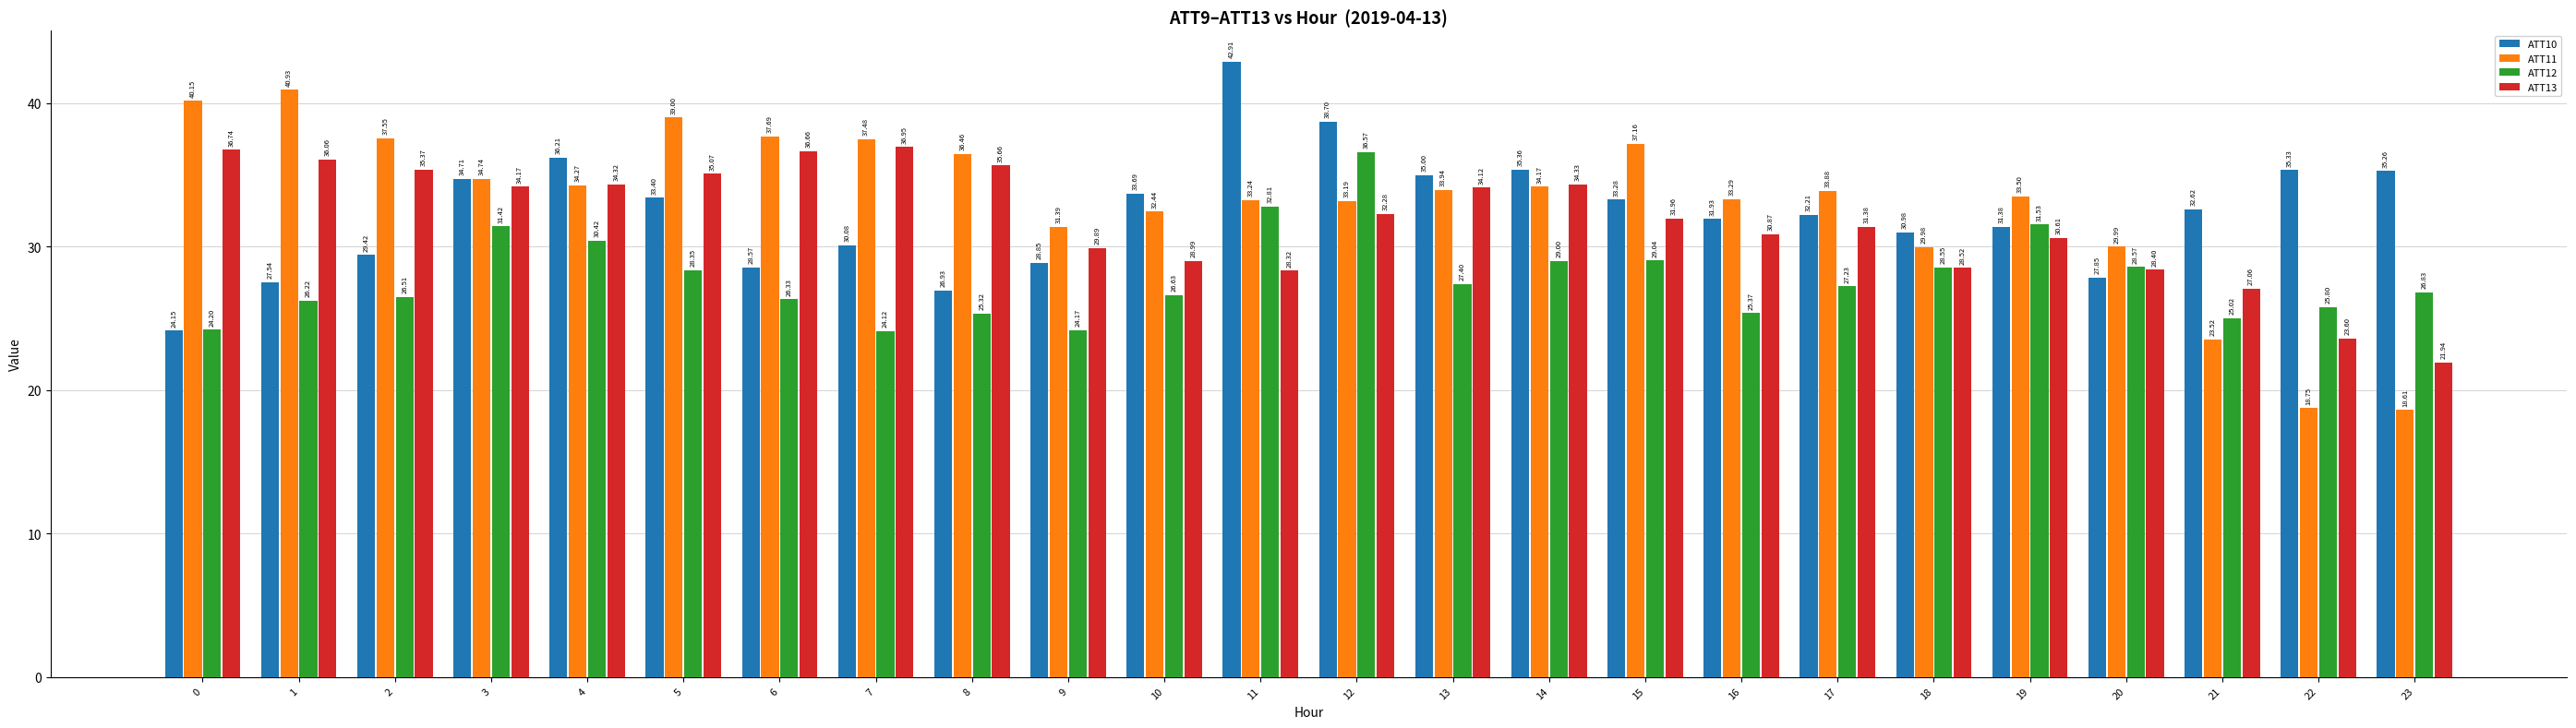

The value of ATT12 at 22 is 25.8. True or false?

True